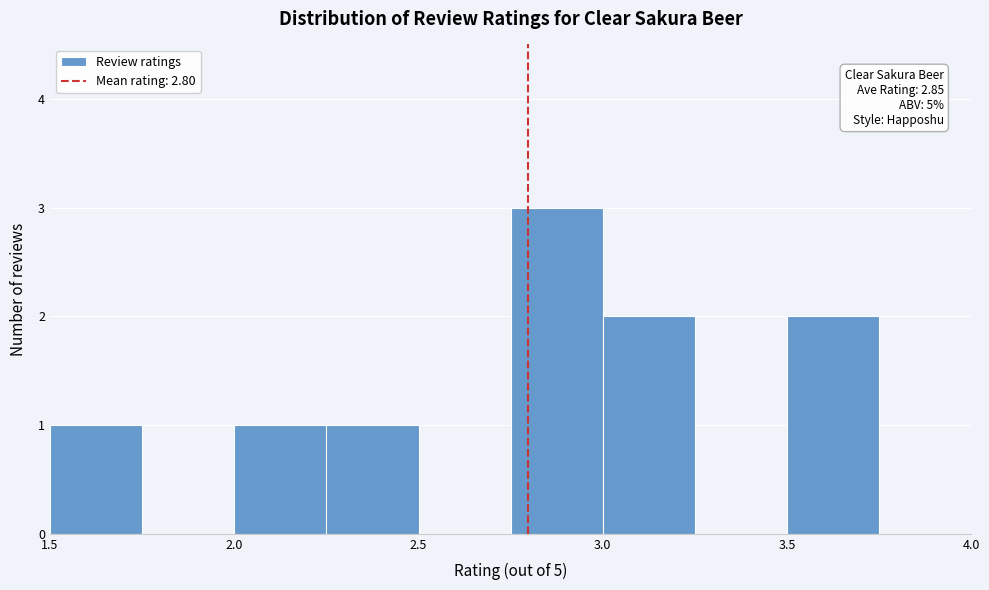

Over which range of the x-axis is the bar tallest?

2.75 to 3.00